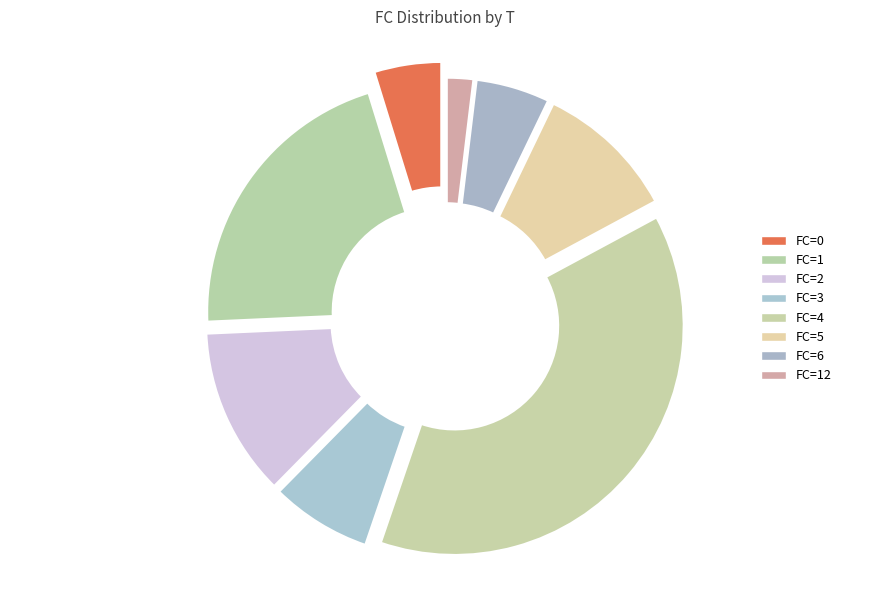

How many segments does this pie chart have?

8